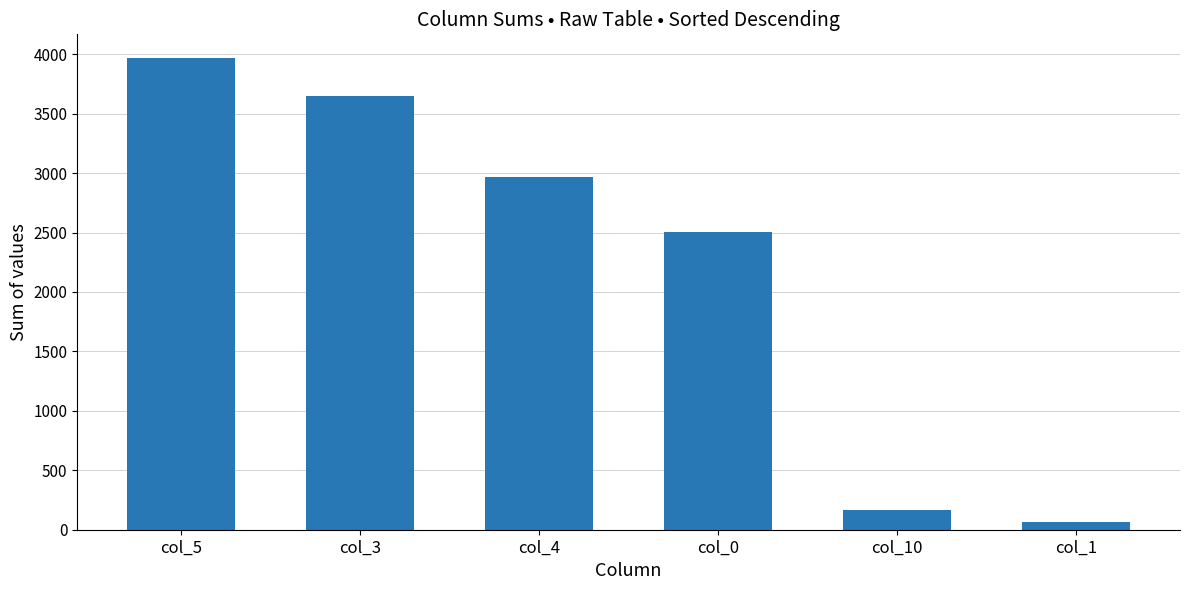

Reading right to left, extract all data points from this chart.

col_1=68	col_10=165	col_0=2503	col_4=2969	col_3=3646	col_5=3969